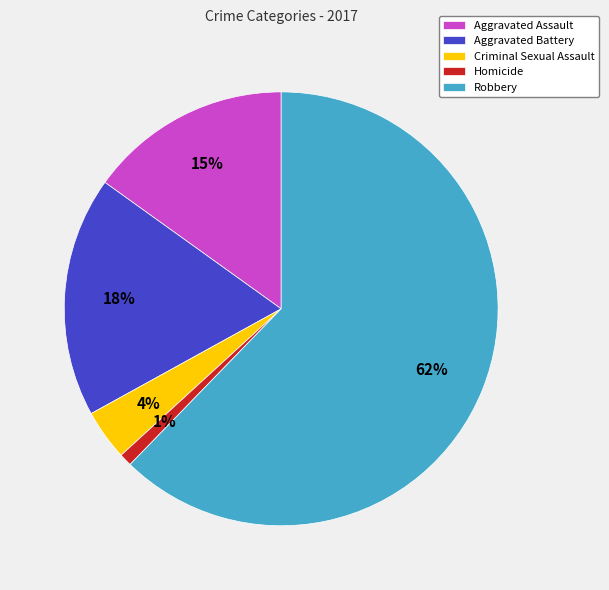

True or false: Aggravated Battery accounts for 10% of the total.

False